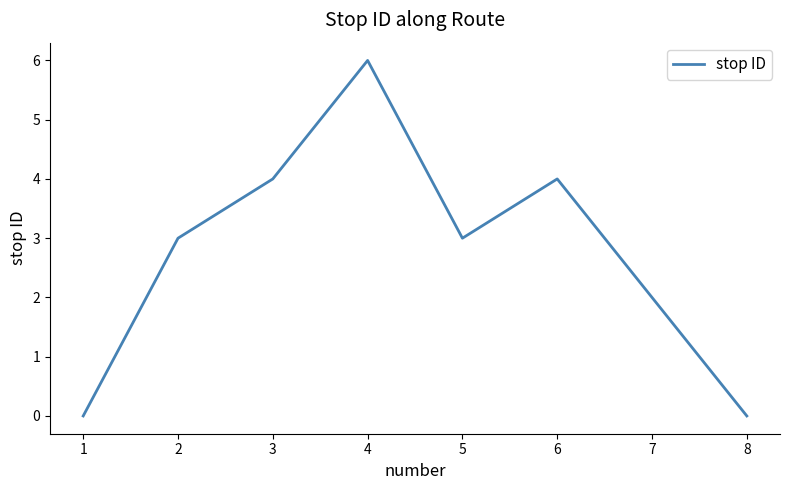

At which category does the data reach its first local valley?

5